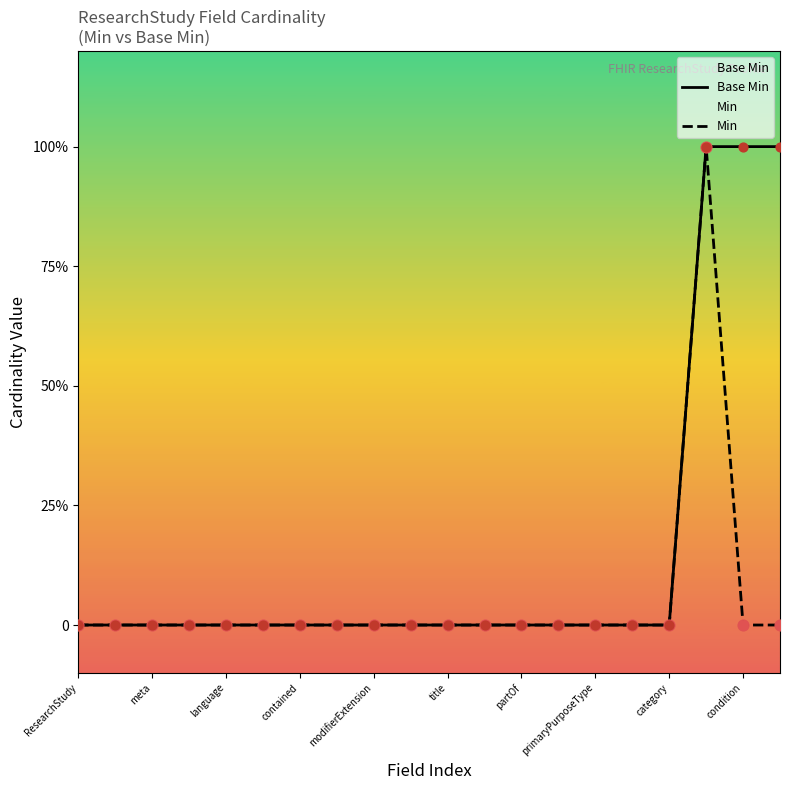

Which series reaches the maximum Y coordinate?

Base Min